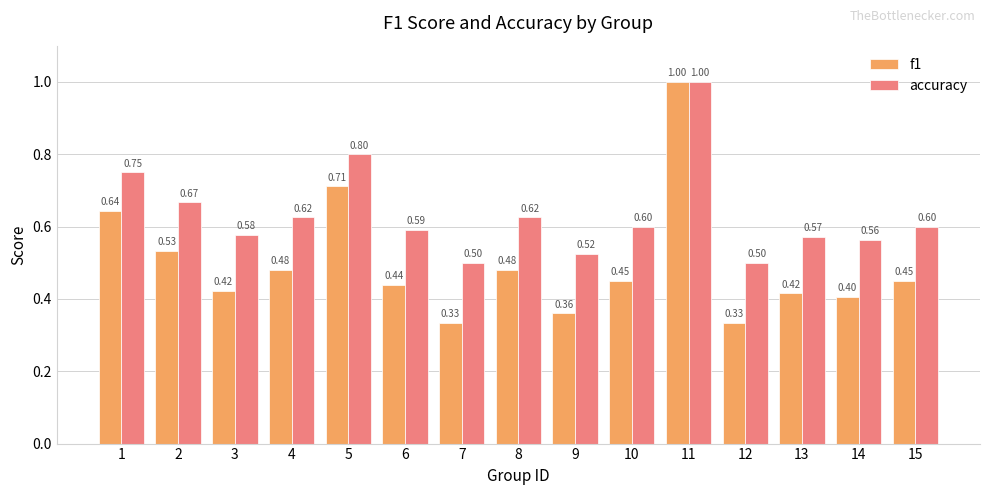

Rank the series by their average value, from highest to lowest.

accuracy, f1